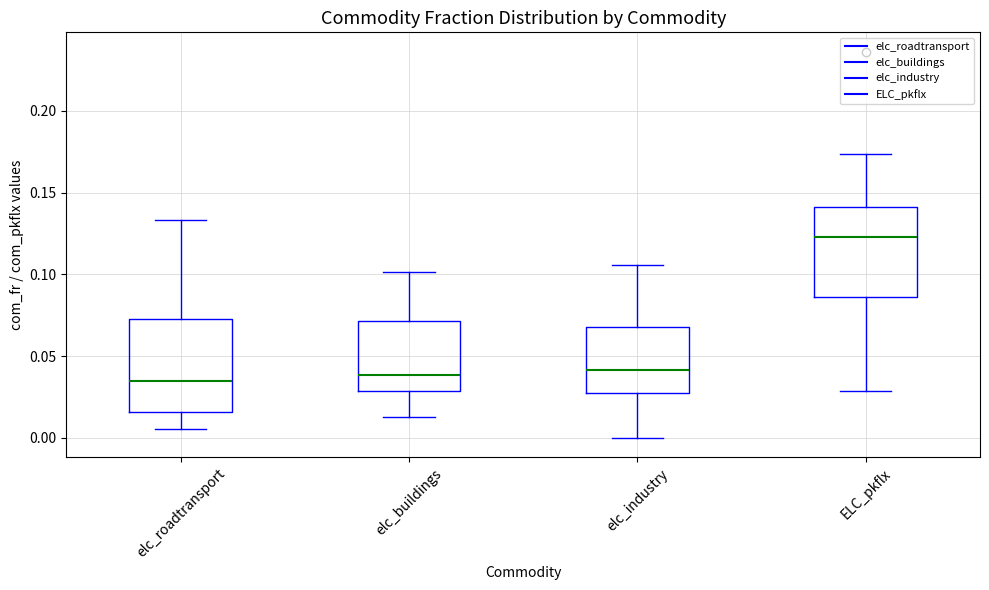

Reading left to right, transcribe this box plot: for each box, give where its median line is, the range the box spans, and where its two whiskers end, as read against the y-axis. The values are not printed on the chart, so give them approximately, as read against the axis.

elc_roadtransport: median 0.035, box 0.015 to 0.075, whiskers 0.005 to 0.135
elc_buildings: median 0.040, box 0.030 to 0.070, whiskers 0.015 to 0.100
elc_industry: median 0.040, box 0.025 to 0.070, whiskers 0.000 to 0.105
ELC_pkflx: median 0.125, box 0.085 to 0.140, whiskers 0.030 to 0.175